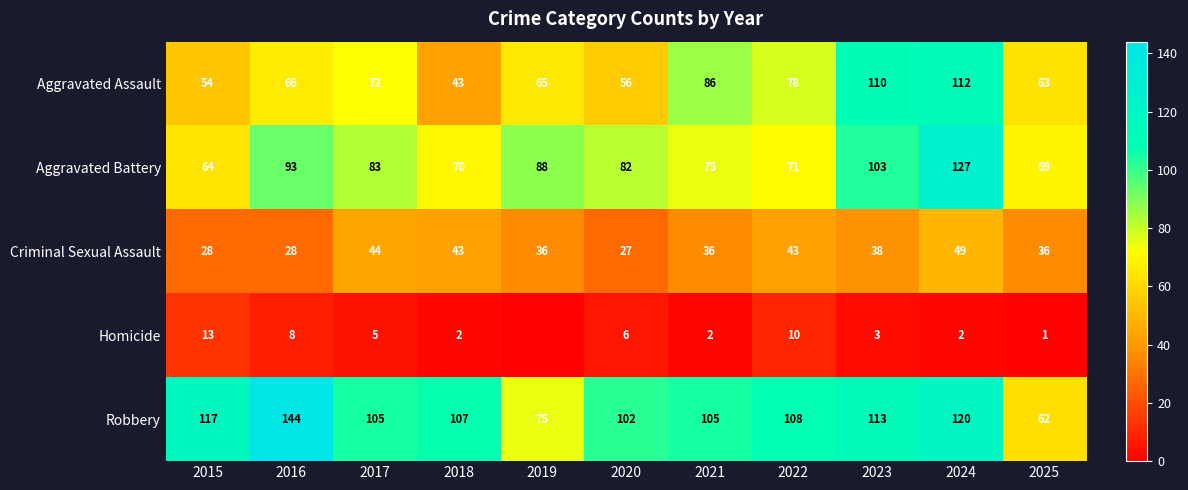

Which series changed the most between 2015 and 2016?

Aggravated Battery